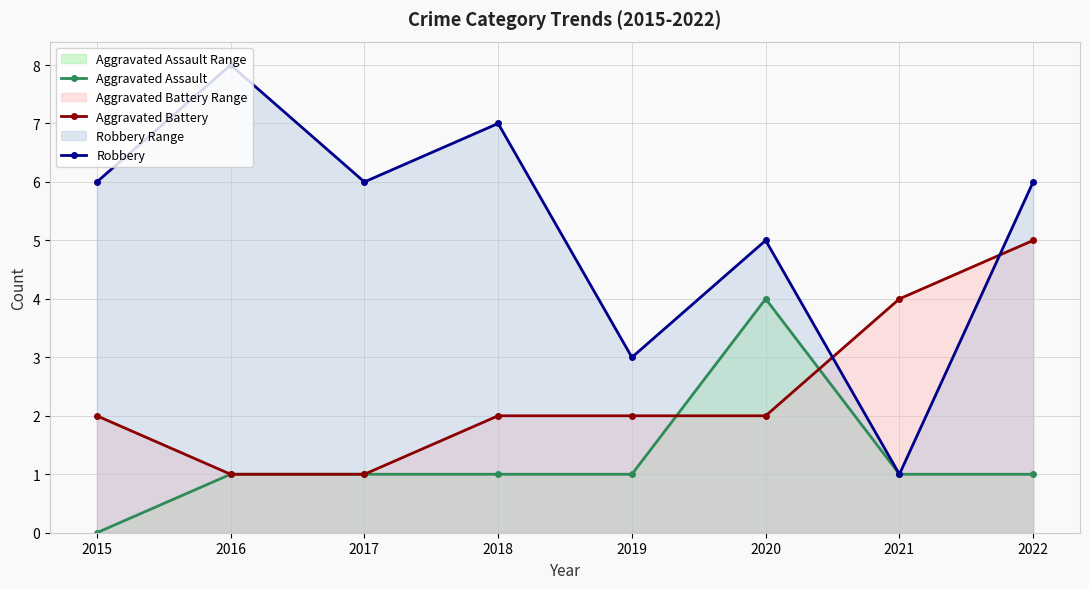

In Aggravated Assault, how many points are higher than both neighbors (excluding endpoints)?

1